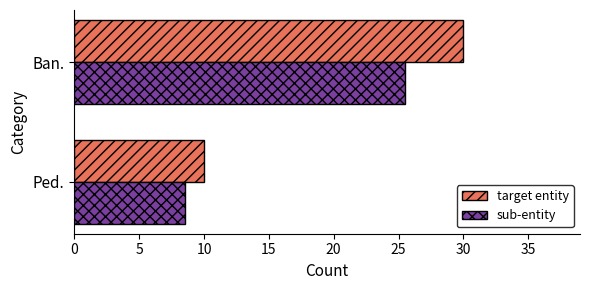

How many data points does each series have?

2